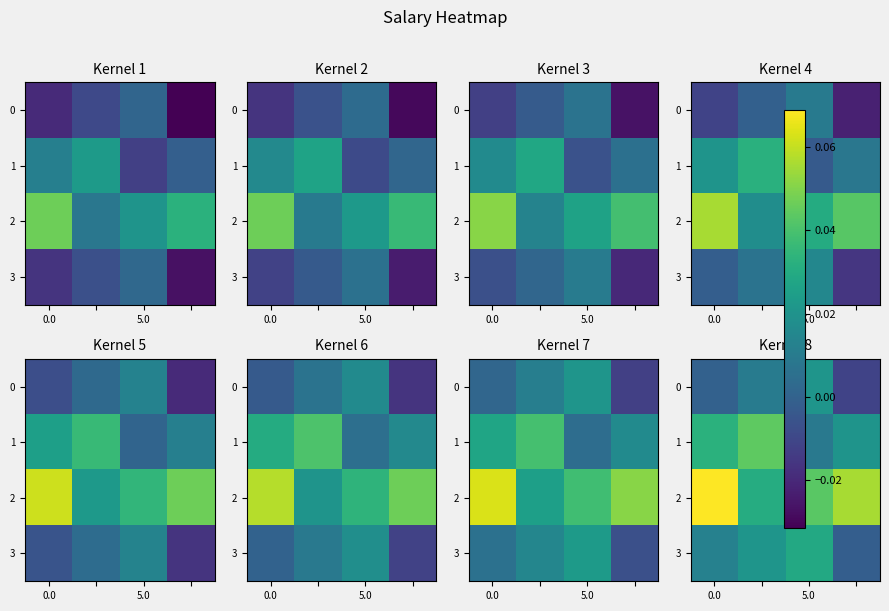

At how many categories does at least one series exceed 0?

4